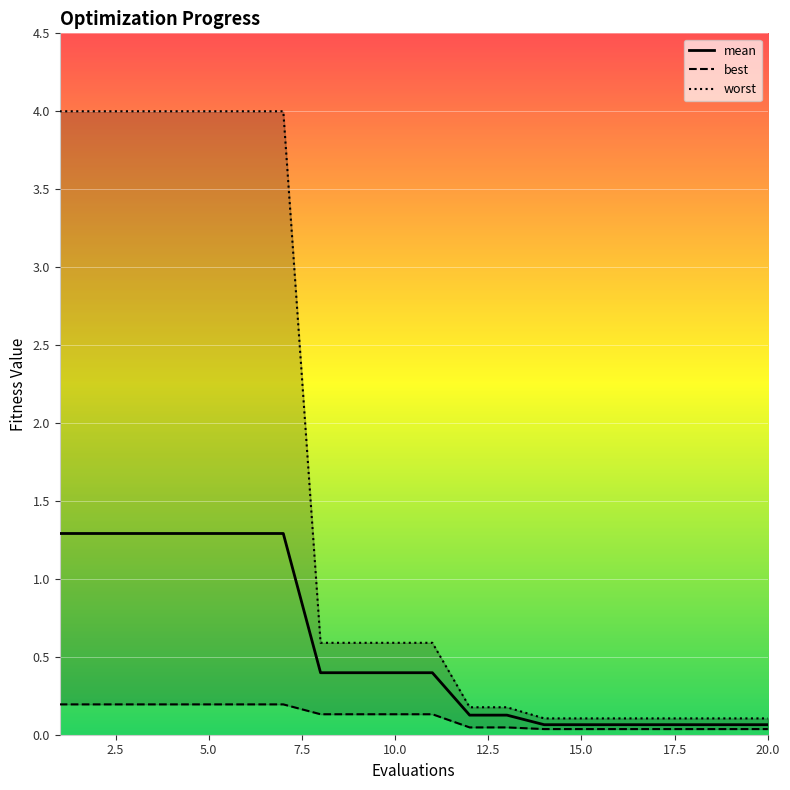

True or false: worst and mean cross at least once.

False